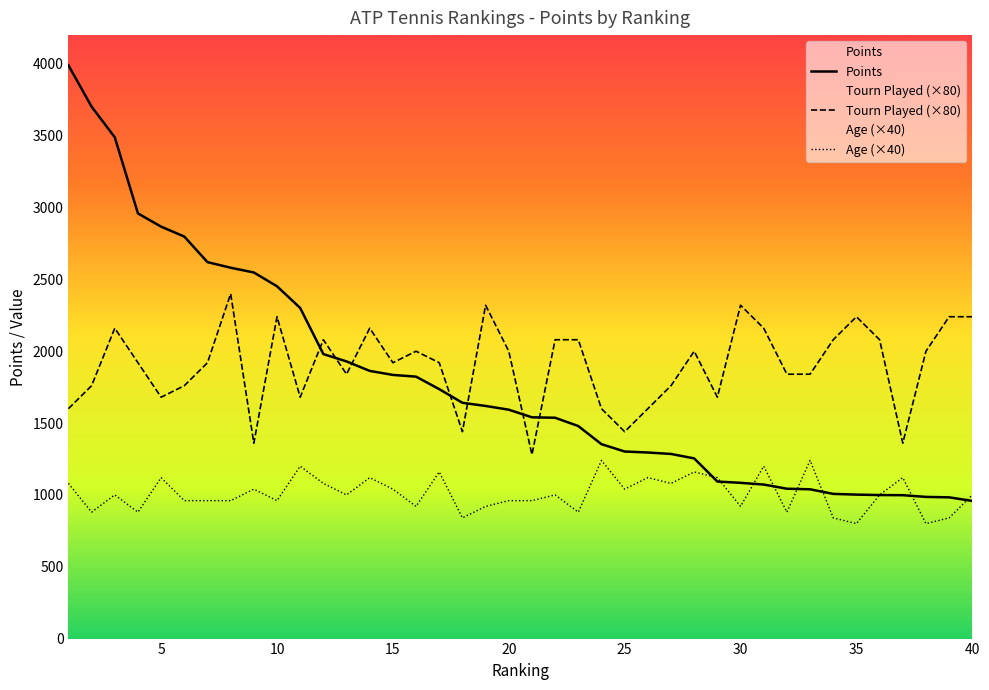

Reading left to right, transcribe all the data shown in this chart.

Points: 1=3990	2=3702	3=3489	4=2959	5=2867	6=2798	7=2620	8=2581	9=2548	10=2452	11=2301	12=1980	13=1929	14=1863	15=1835	16=1823	17=1736	18=1641	19=1619	20=1593	21=1540	22=1537	23=1479	24=1353	25=1302	26=1295	27=1285	28=1254	29=1093	30=1084	31=1072	32=1043	33=1039	34=1007	35=1002	36=999	37=998	38=986	39=983	40=958
Tourn_Played: 1=1600	2=1760	3=2160	4=1920	5=1680	6=1760	7=1920	8=2400	9=1360	10=2240	11=1680	12=2080	13=1840	14=2160	15=1920	16=2000	17=1920	18=1440	19=2320	20=2000	21=1280	22=2080	23=2080	24=1600	25=1440	26=1600	27=1760	28=2000	29=1680	30=2320	31=2160	32=1840	33=1840	34=2080	35=2240	36=2080	37=1360	38=2000	39=2240	40=2240
Age: 1=1080	2=880	3=1000	4=880	5=1120	6=960	7=960	8=960	9=1040	10=960	11=1200	12=1080	13=1000	14=1120	15=1040	16=920	17=1160	18=840	19=920	20=960	21=960	22=1000	23=880	24=1240	25=1040	26=1120	27=1080	28=1160	29=1120	30=920	31=1200	32=880	33=1240	34=840	35=800	36=1000	37=1120	38=800	39=840	40=1000